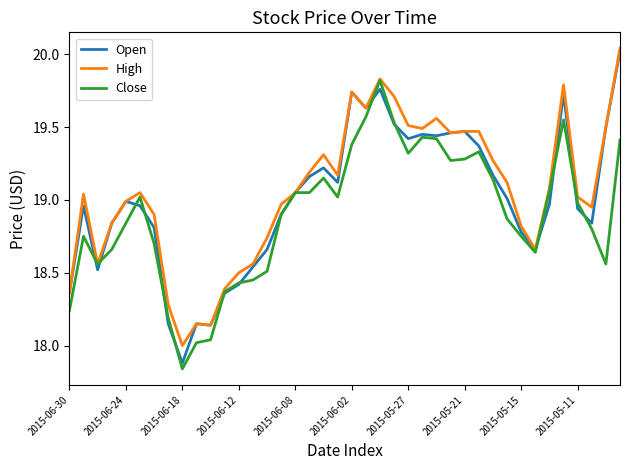

What is the sum of all High values?

762.3